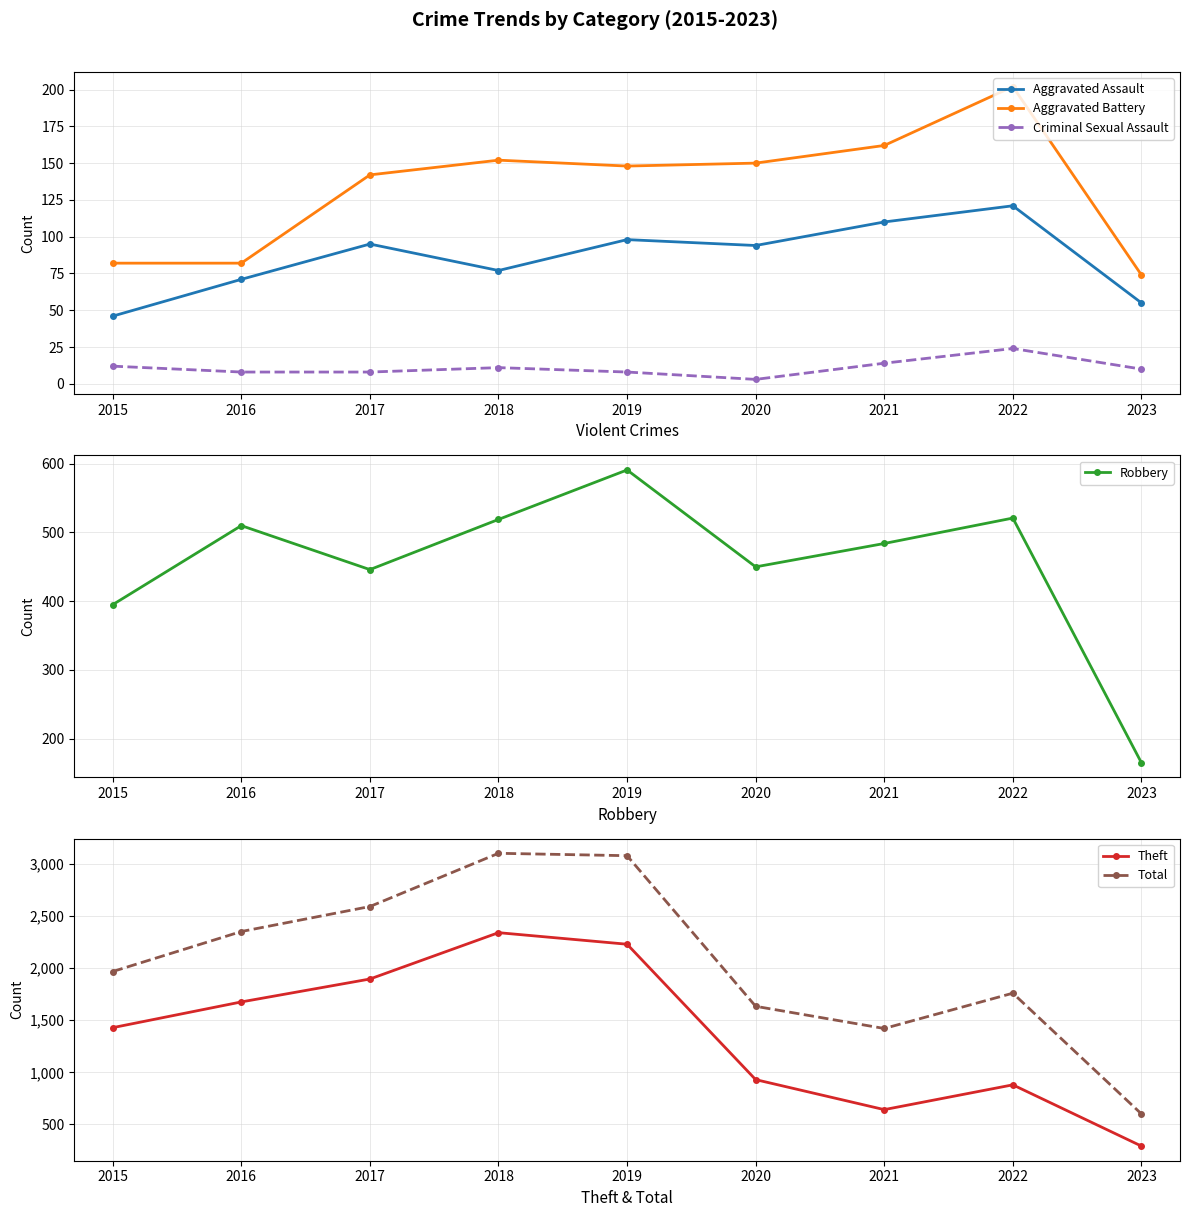

True or false: Total and Criminal Sexual Assault cross at least once.

False